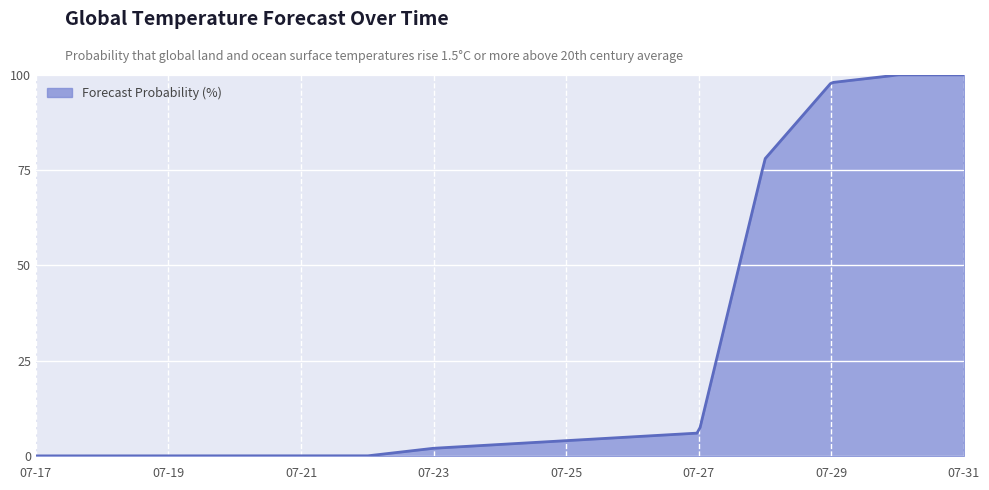

How many lines are shown in the chart?

1